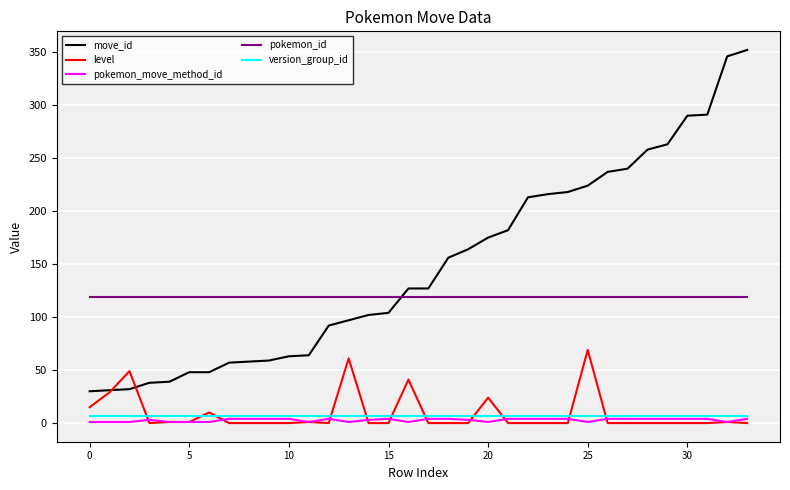

What is the lowest value of the pokemon_id series?

119